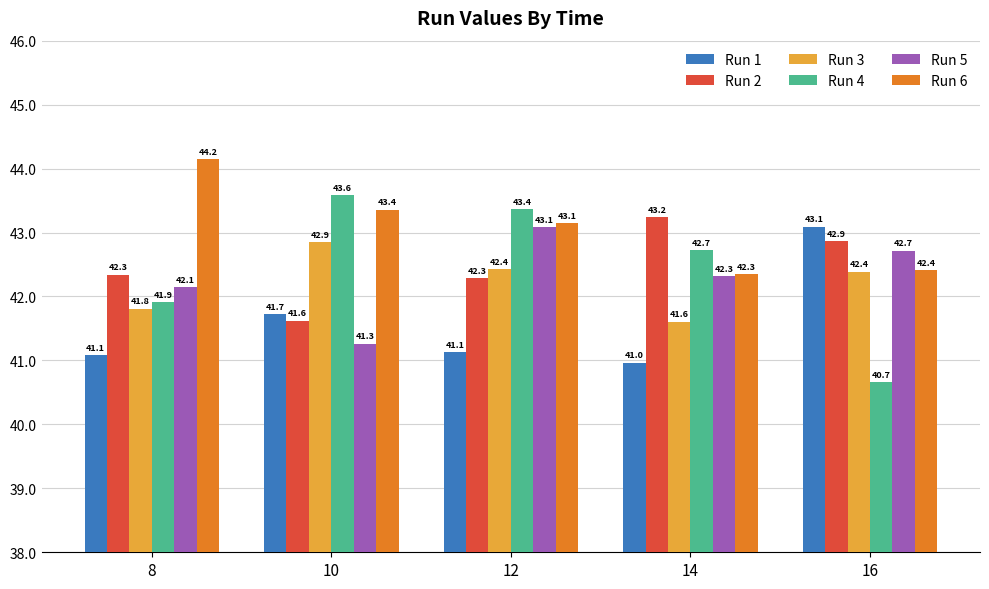

Which series has the largest total across all categories?

Run 6